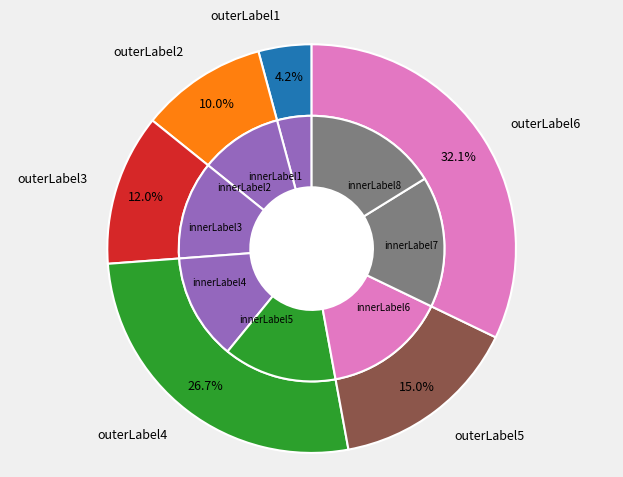

What is the change in value from 2 to 10?

+242.4